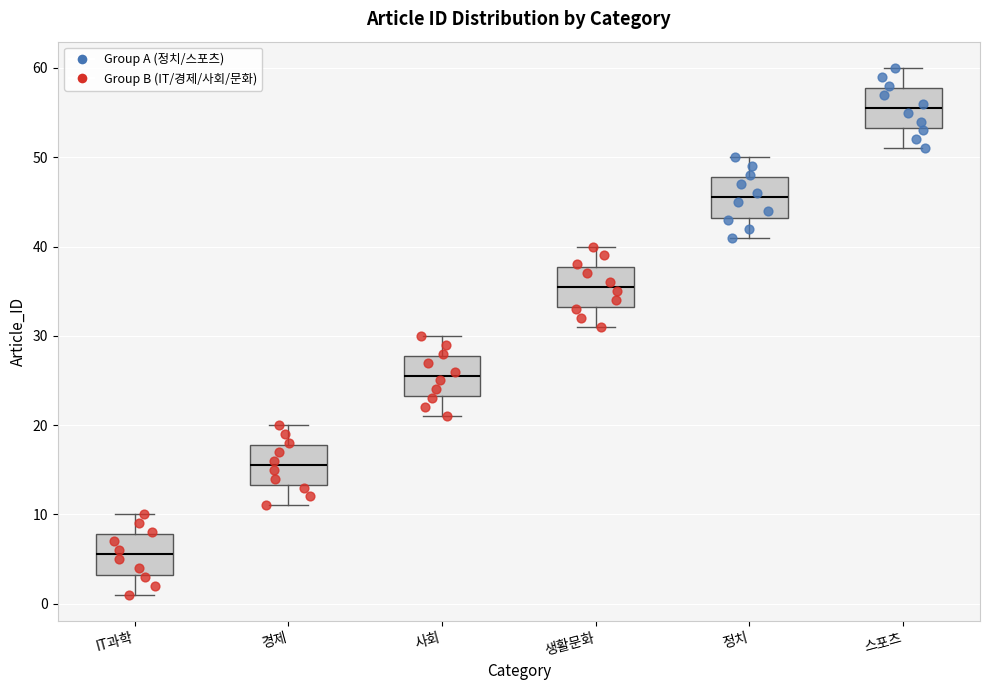

Where does the median line of the box for 스포츠 sit on the y-axis? The values are not printed on the chart, so give them approximately, as read against the axis.

56